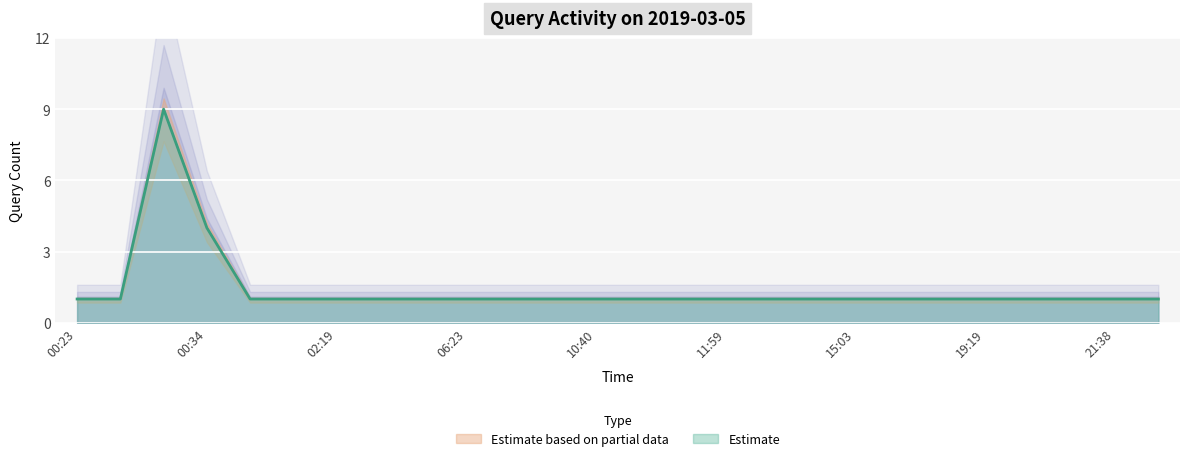

Where is the data nearest to the value 5?

00:34